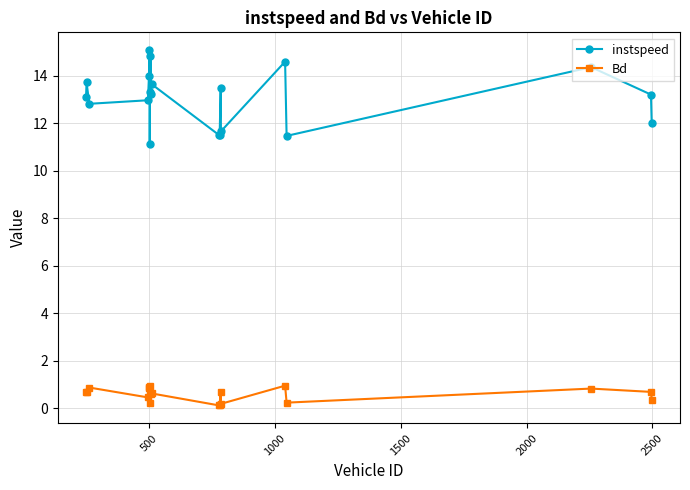

Which series has the widest spread of values?

instspeed